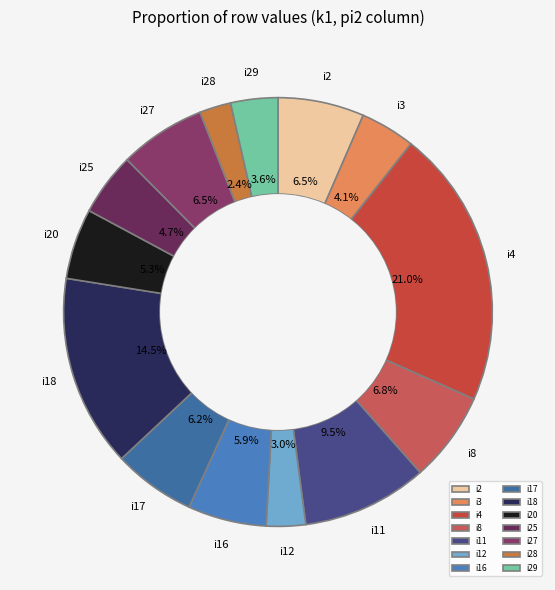

Count the number of slices in the pie.

14